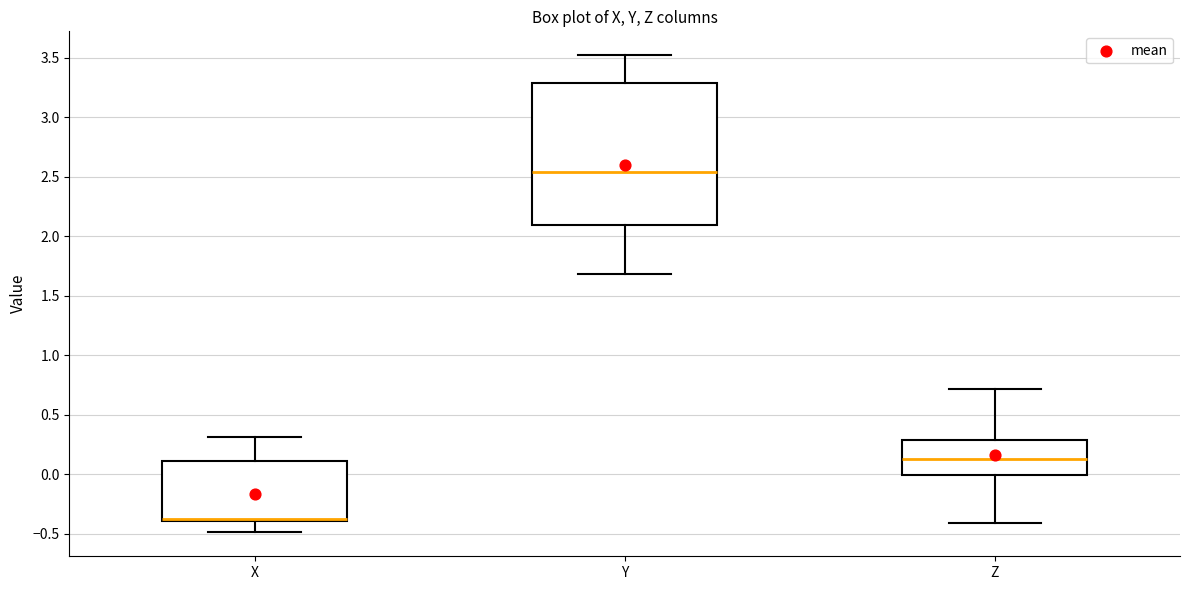

Reading left to right, read every box against the y-axis: the position of its median line, the range the box covers, and the ends of its whiskers. The values are not printed on the chart, so give them approximately, as read against the axis.

X: median -0.40 (drawn on the box's lower edge), box -0.40 to 0.10, whiskers -0.50 to 0.30
Y: median 2.55, box 2.10 to 3.30, whiskers 1.70 to 3.50
Z: median 0.10, box 0.00 to 0.30, whiskers -0.40 to 0.70